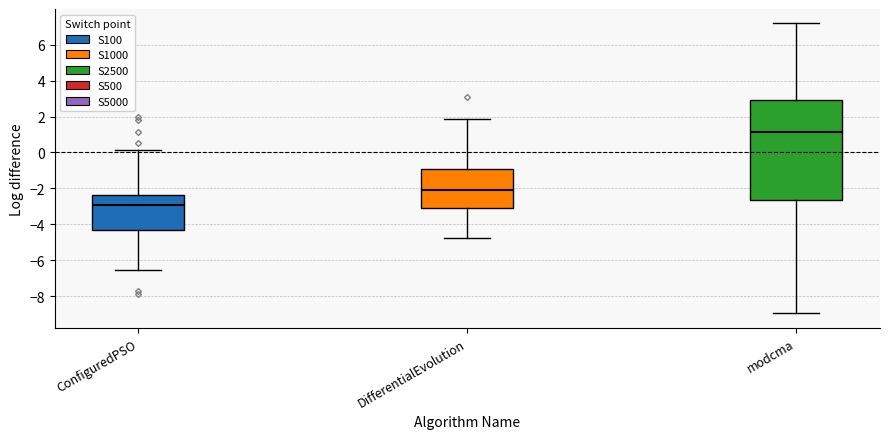

Where does the median line of the box for DifferentialEvolution sit on the y-axis? The values are not printed on the chart, so give them approximately, as read against the axis.

-2.0